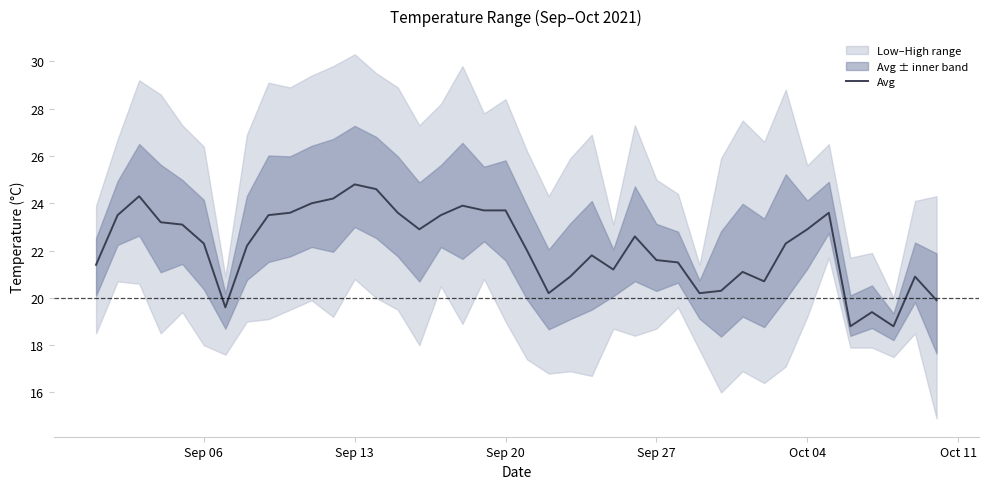

What is the maximum value for Avg?

24.8